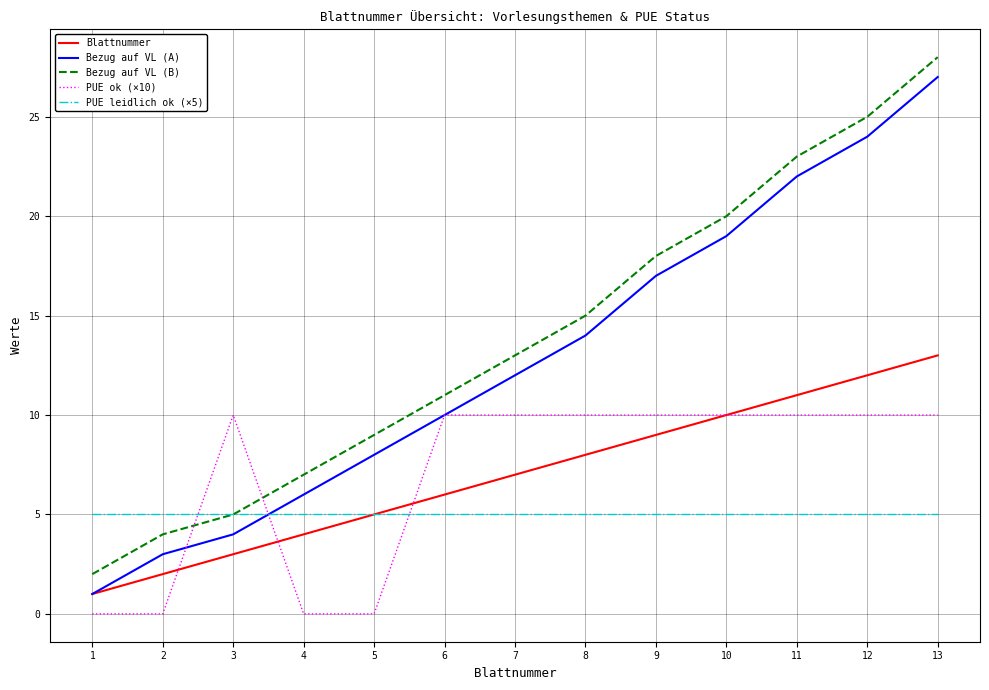

Where is Blattnummer nearest to the value 7?

7